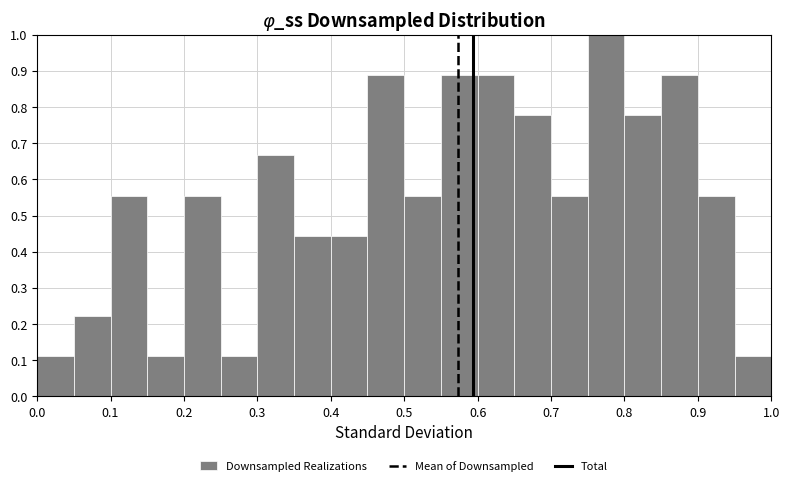

What is the height of the bar covering 0.35 to 0.40 on the x-axis? The values are not printed on the chart, so give them approximately, as read against the axis.

0.44